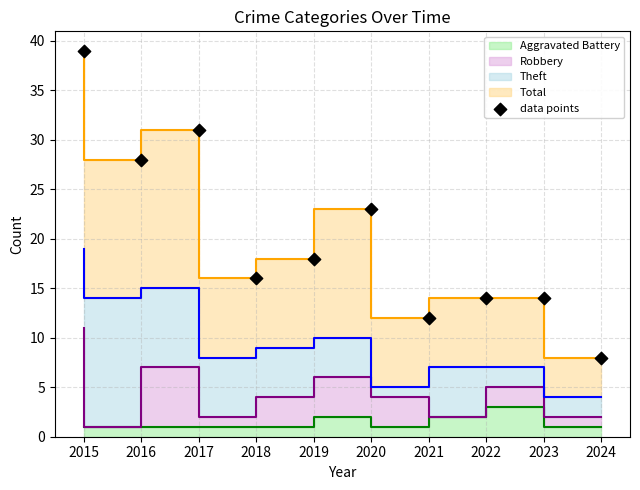

Between 2016 and 2017, which is larger?

2017